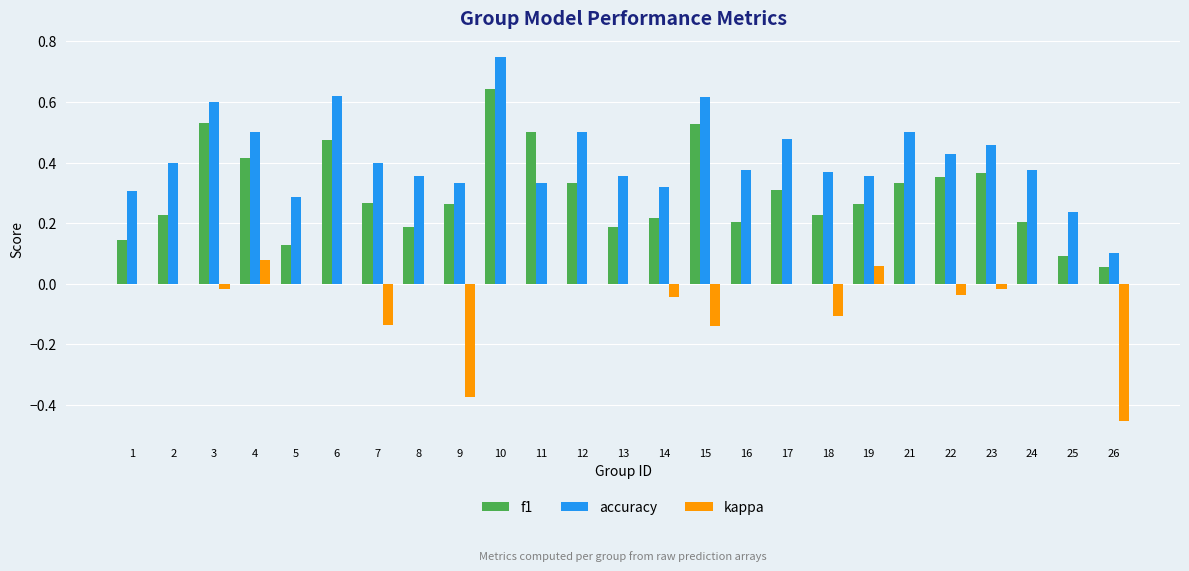

The value of kappa at 7 is -0.1. True or false?

True